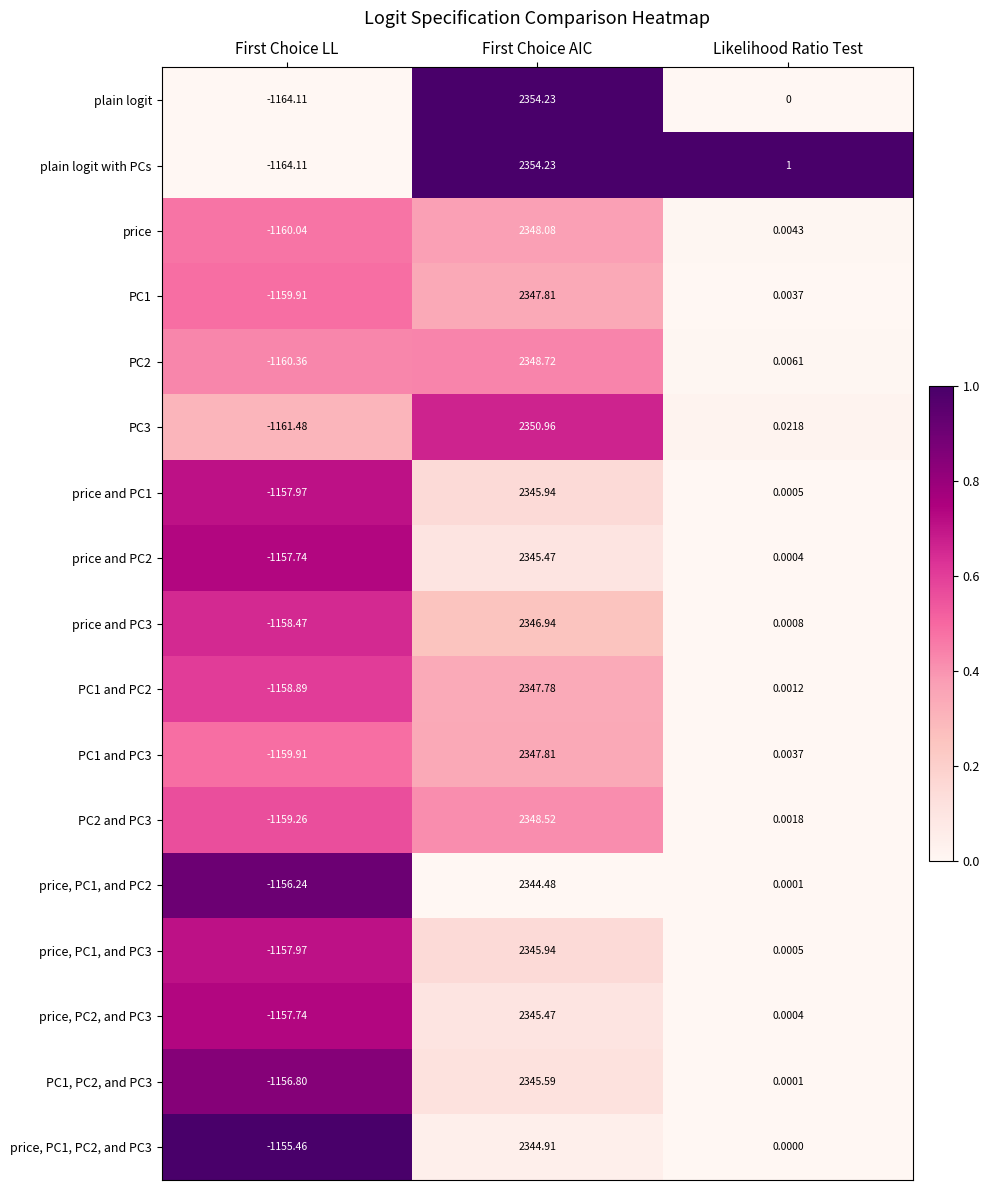

At which label does price, PC1, PC2, and PC3 first exceed 0?

First Choice AIC